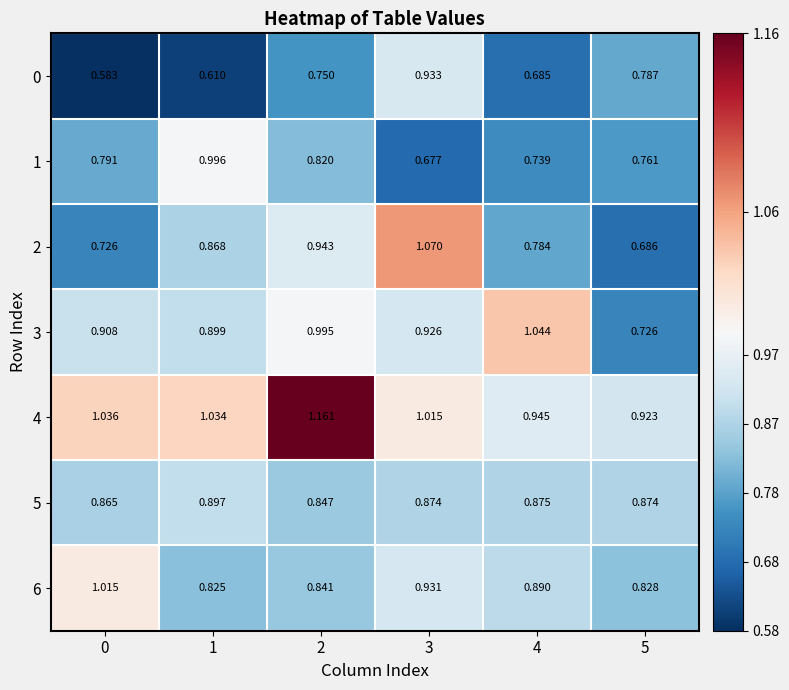

Which series has the largest total across all categories?

4